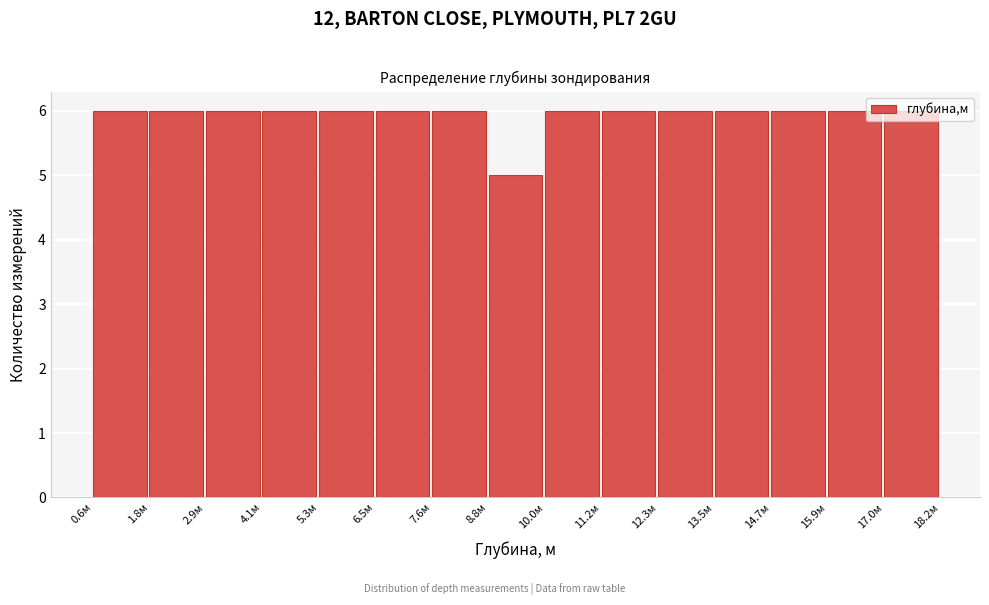

Reading left to right, transcribe this chart: for each bar, give the range it covers on the x-axis and its height. Neither the bar edges nor the heights are printed on the chart, so give them approximately, as read against the axes.

0.6 to 1.8: 6
1.8 to 3.0: 6
3.0 to 4.2: 6
4.2 to 5.2: 6
5.2 to 6.4: 6
6.4 to 7.6: 6
7.6 to 8.8: 6
8.8 to 10.0: 5
10.0 to 11.2: 6
11.2 to 12.4: 6
12.4 to 13.6: 6
13.6 to 14.6: 6
14.6 to 15.8: 6
15.8 to 17.0: 6
17.0 to 18.2: 6